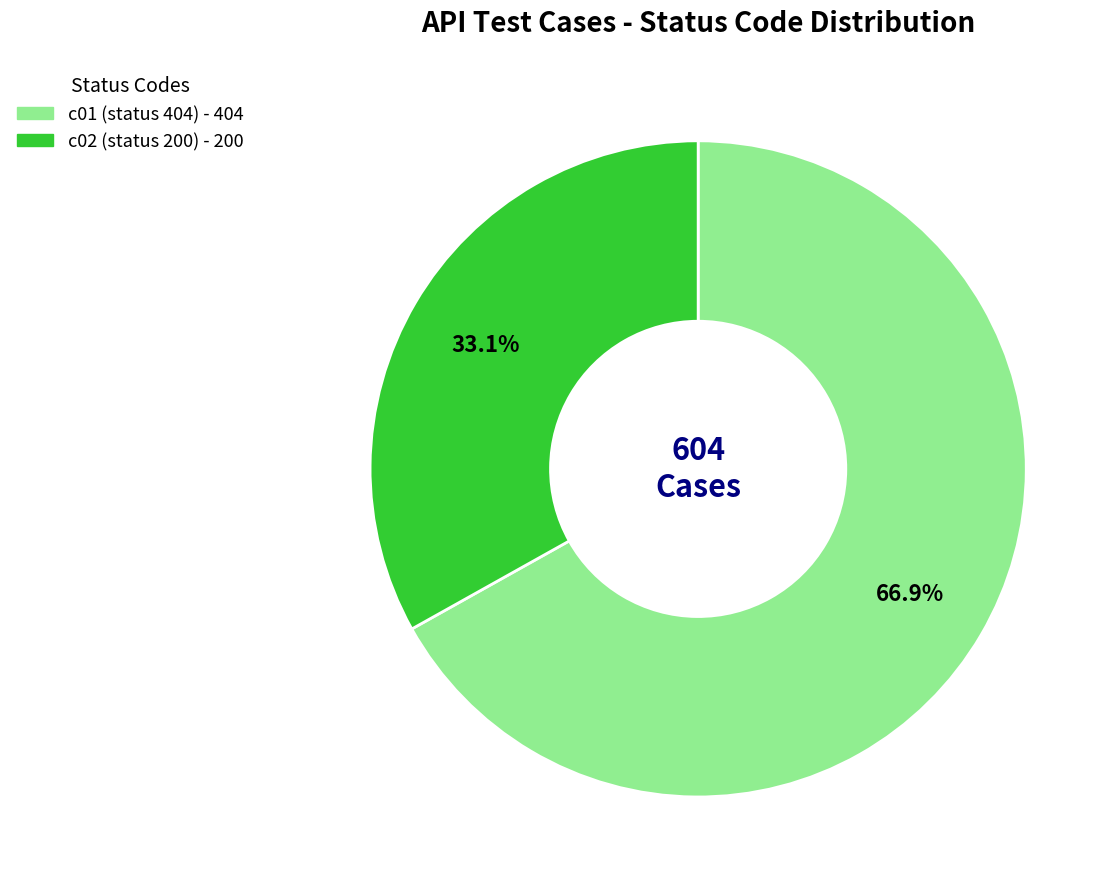

Is it true that c02 is 26% of the pie?

False